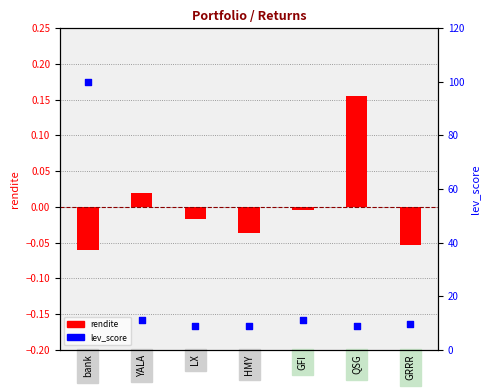

Which series reaches the maximum Y coordinate?

lev_score